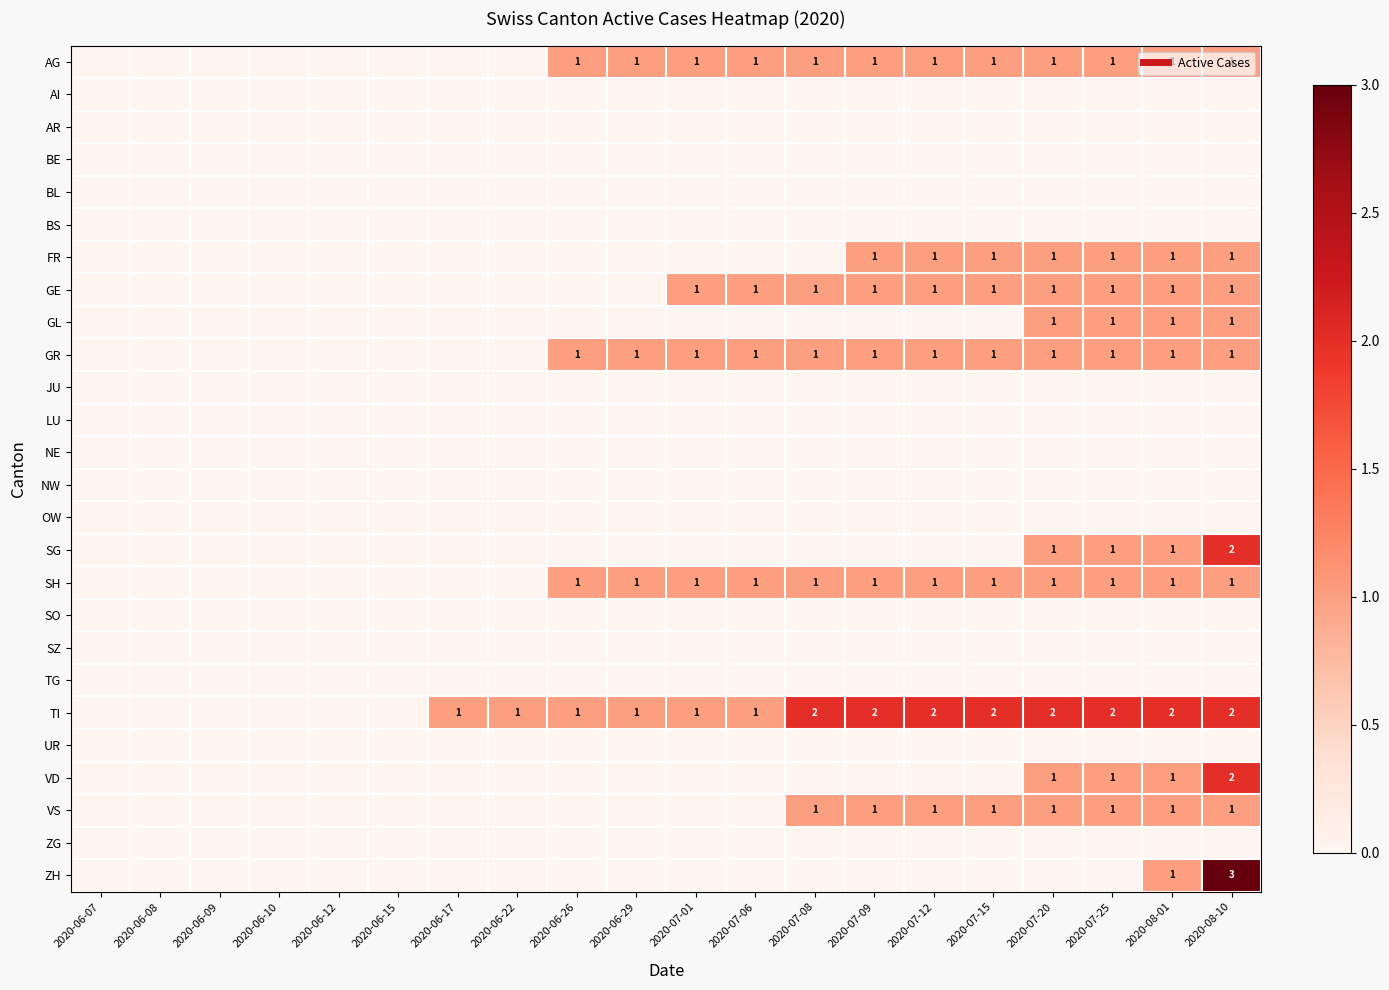

How many series are shown in this chart?

26